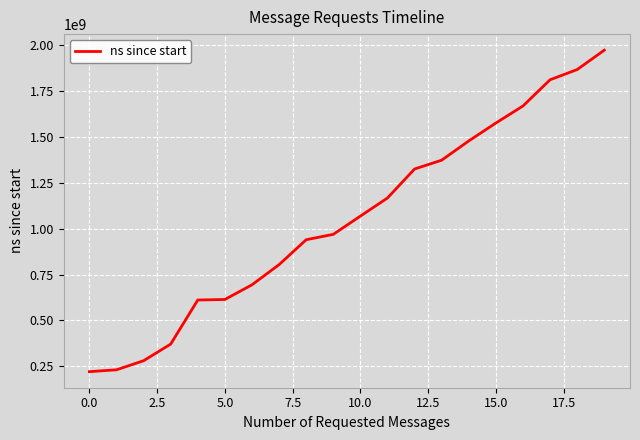

What is the sum of all values?

21052400600